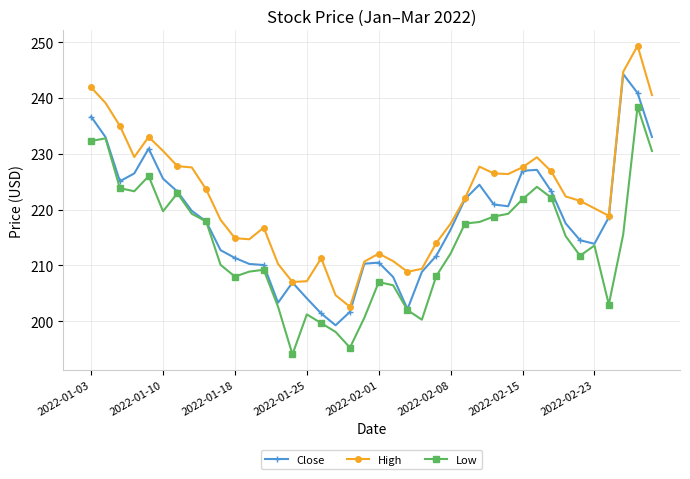

What is the value of the High point at the 10th from the left?

218.2